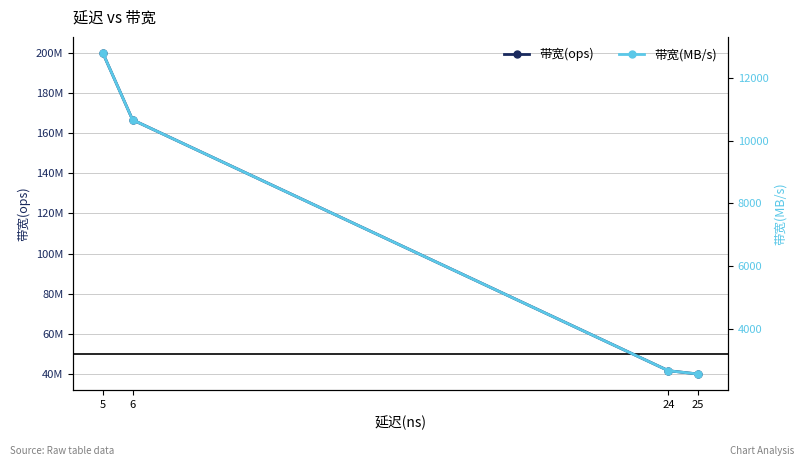

Between 5 and 24, which series saw the biggest shift?

带宽(ops)